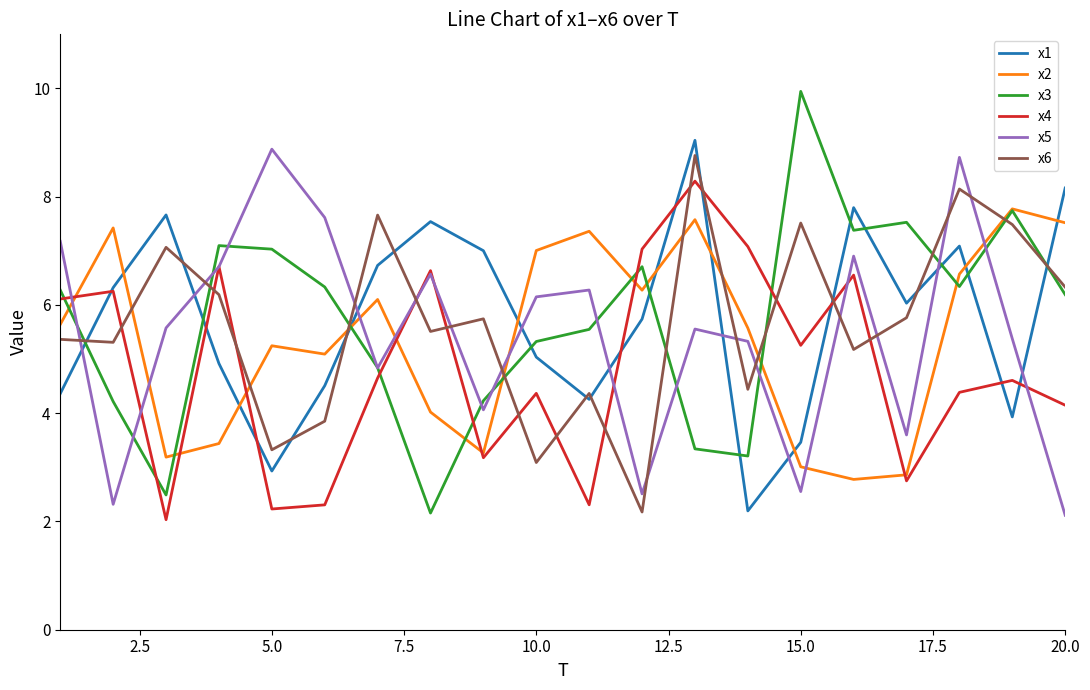

What is the minimum value shown in the chart?

2.0